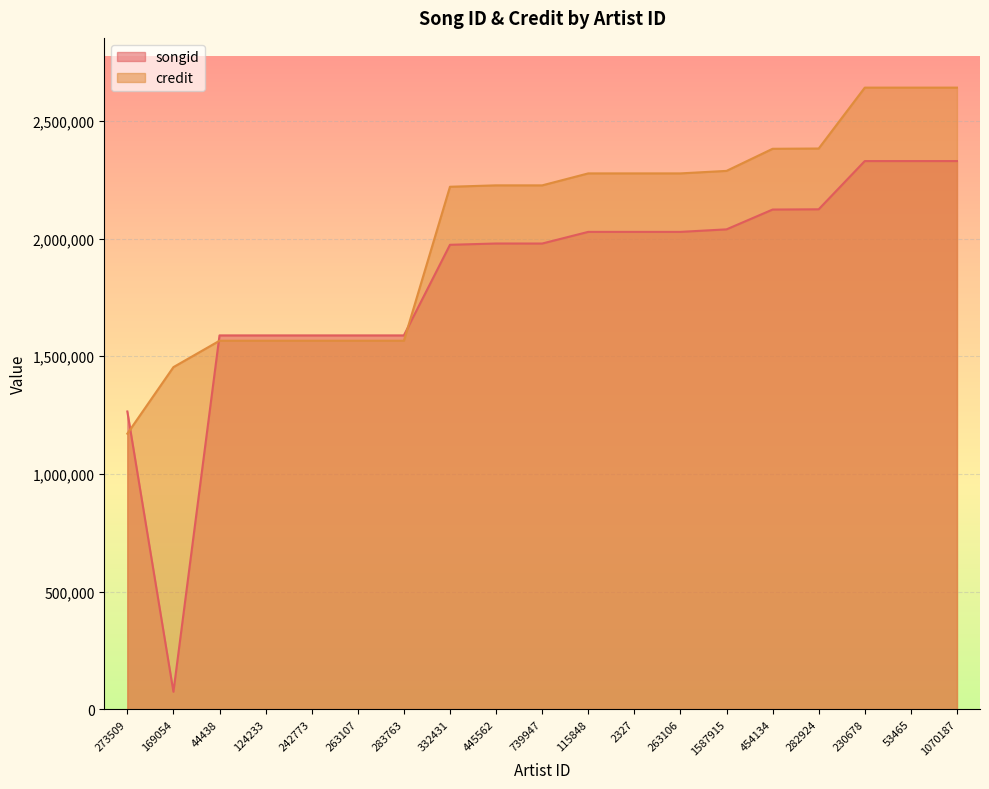

What is the spread (max minus min) of values at 283763?

22664